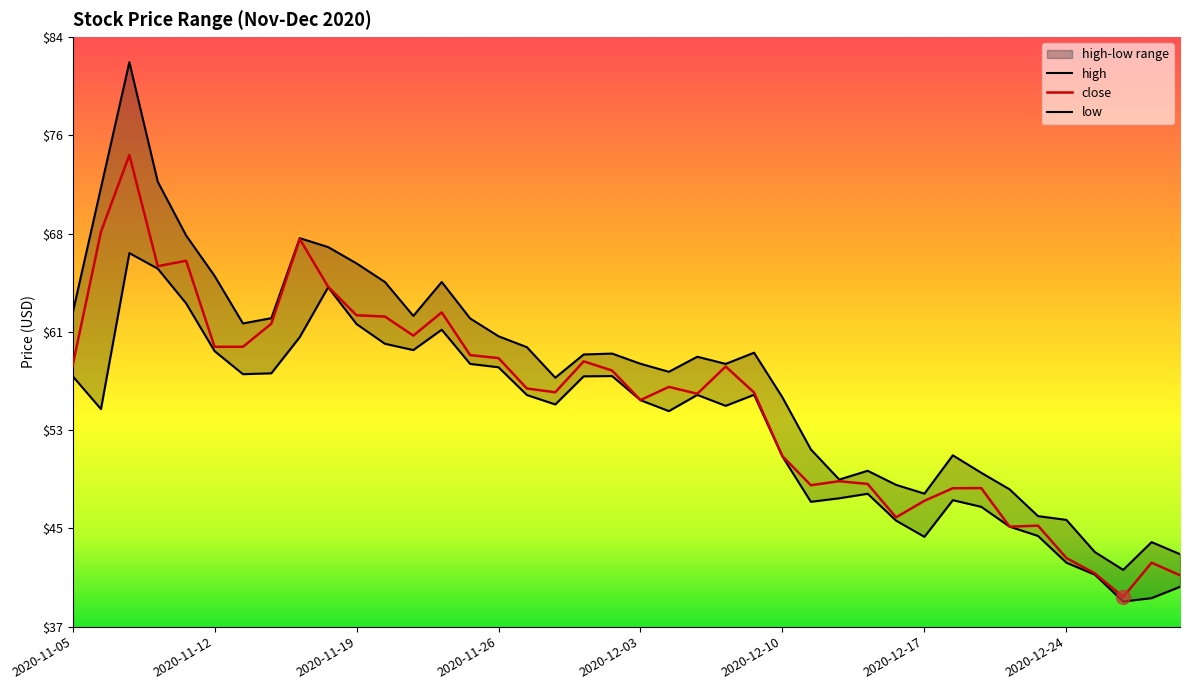

At which label does high first exceed 58?

2020-11-05